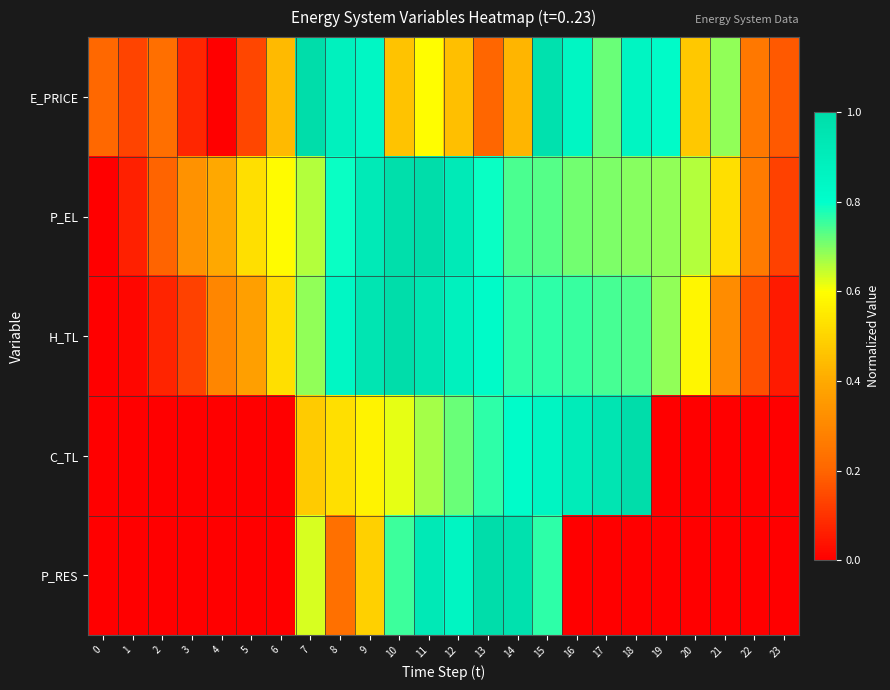

At which category is the sum across all series the highest?

11